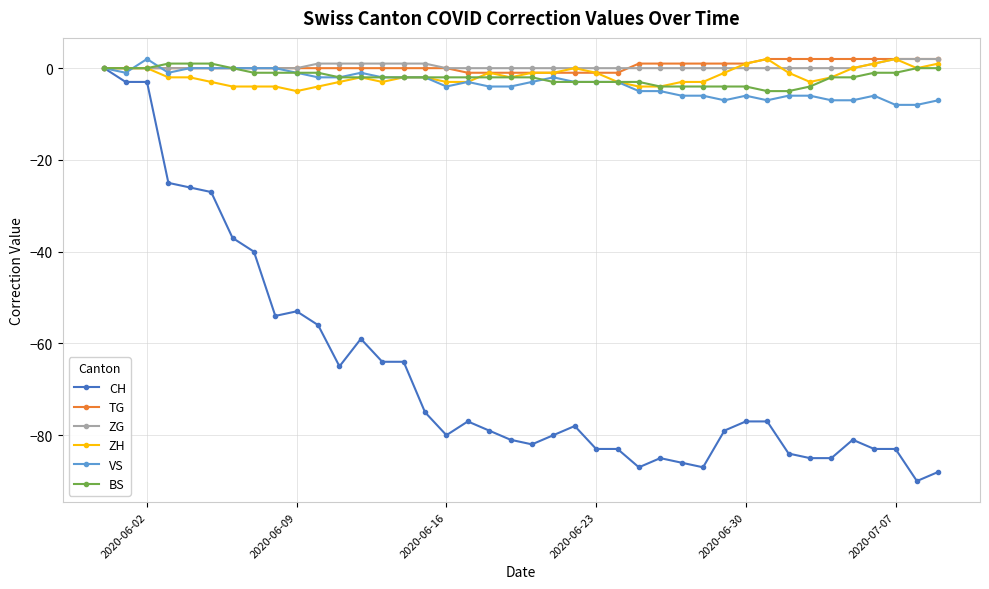

What is the minimum value shown in the chart?

-90